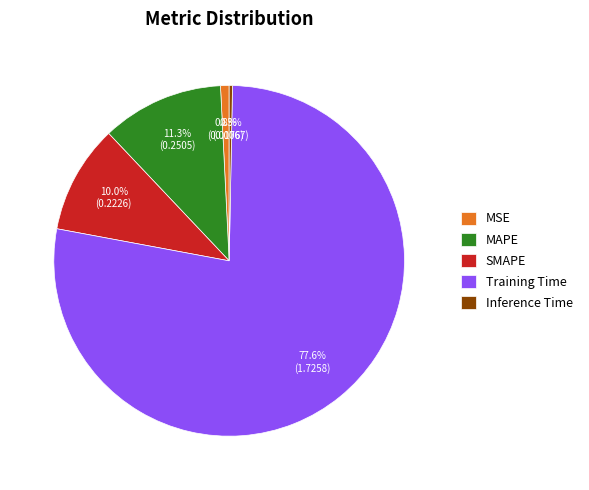

To the nearest percent, what portion does MAPE represent?

11%